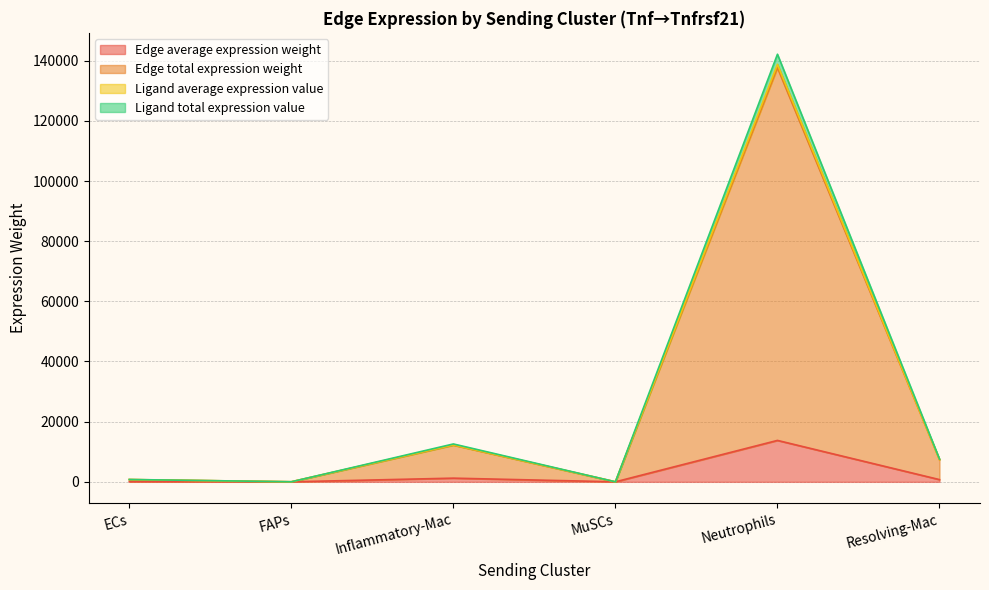

At which category is the sum across all series the highest?

Neutrophils